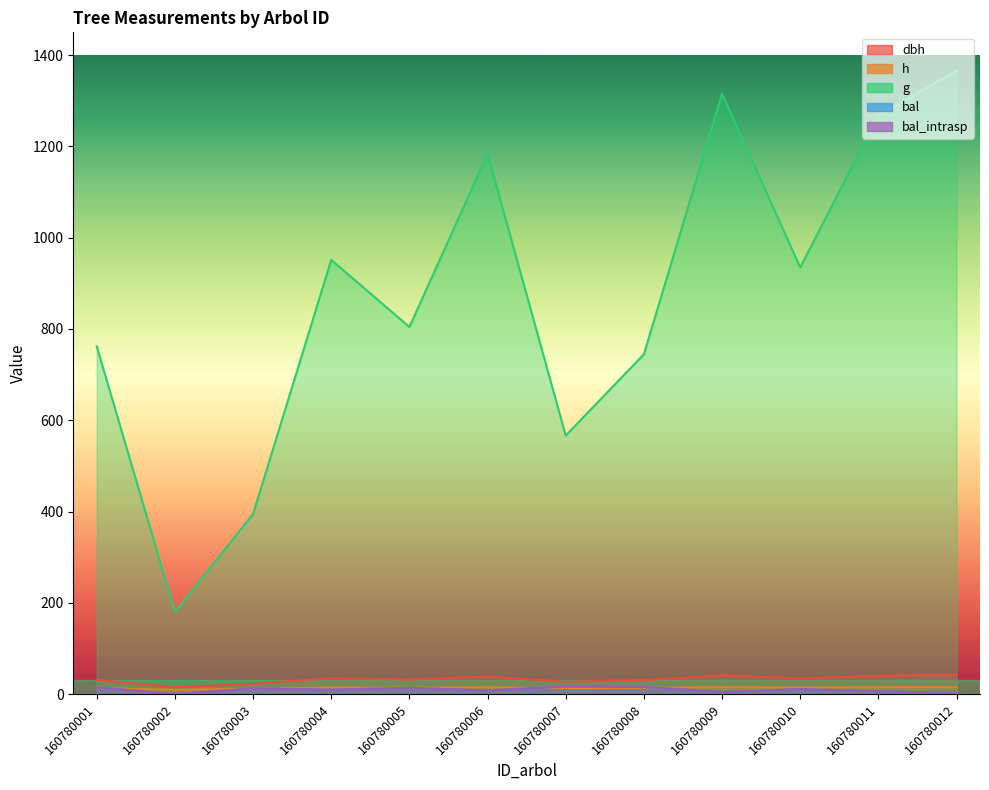

Reading left to right, extract all data points from this chart.

dbh: 31.1	15.1	22.4	34.8	32.0	38.8	26.9	30.8	40.9	34.5	40.2	41.7
h: 13.8	9.2	11.8	14.4	13.9	15.0	12.9	13.7	15.2	14.3	15.2	15.3
g: 761.9	179.9	394.5	951.3	804.4	1183.5	566.5	744.5	1315.1	934.8	1268.1	1365.7
bal: 14.6	0.0	12.2	9.6	13.5	7.9	16.8	15.7	4.2	10.9	6.1	2.3
bal_intrasp: 14.6	0.0	12.2	9.6	13.5	7.9	16.8	15.7	4.2	10.9	6.1	2.3